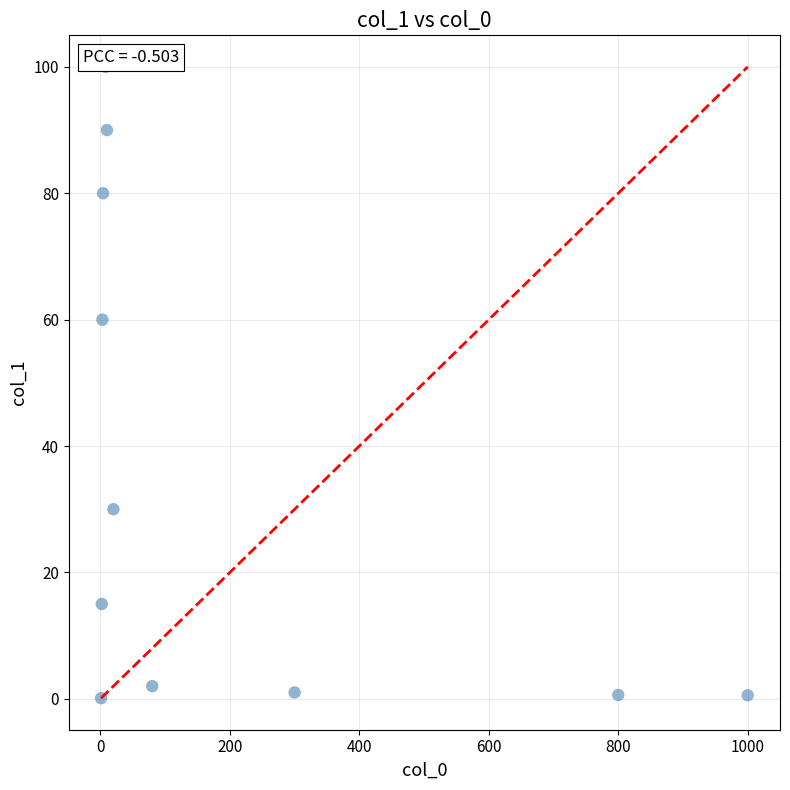

What Y value in the scatter plot is closest to 50?

60.0